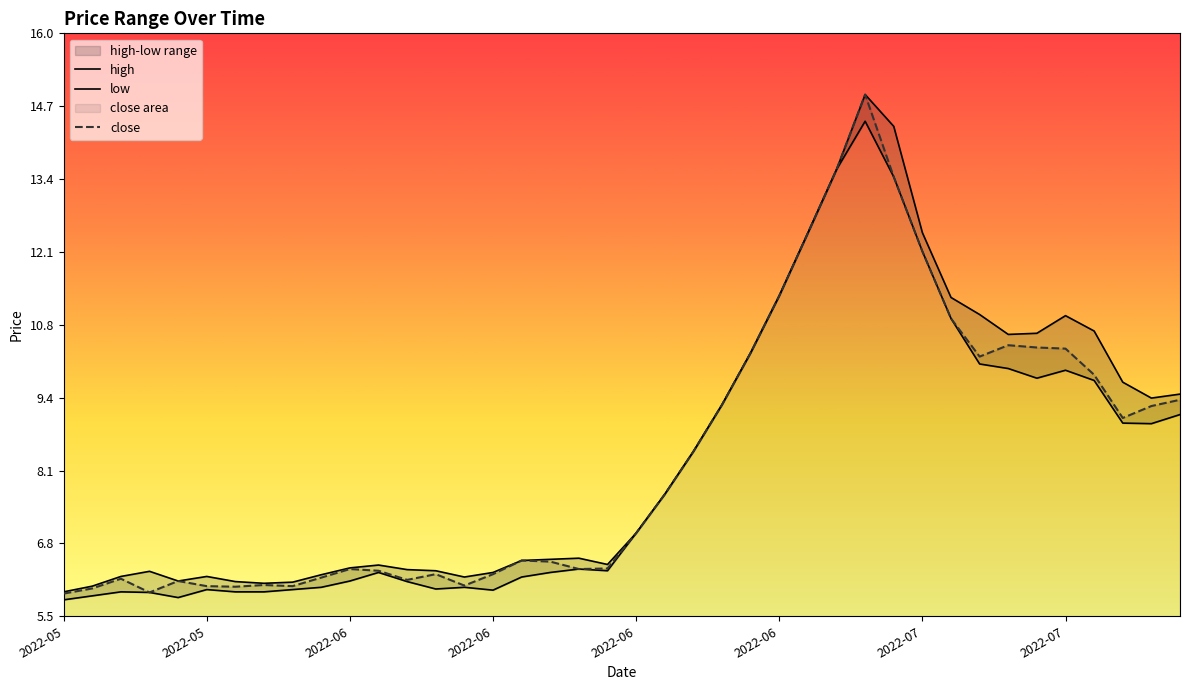

What is the value of the close point at the 27th from the left?

12.4